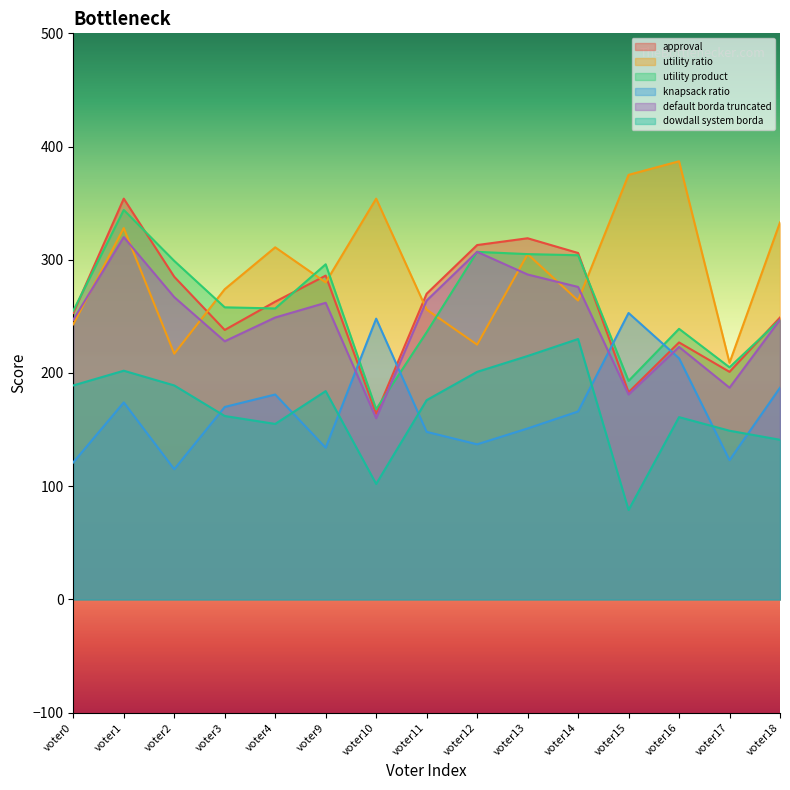

How many distinct data groups are displayed?

6